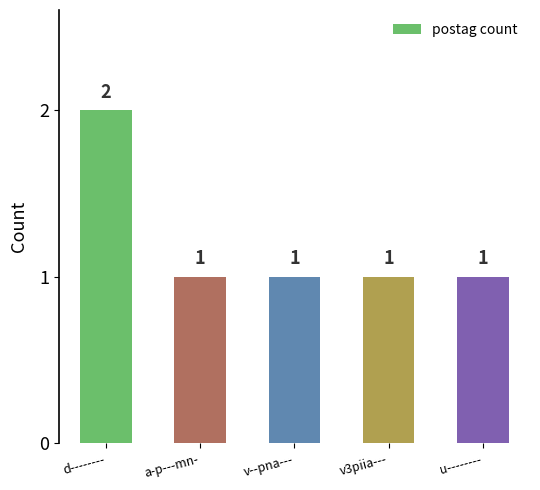

What is the sum of all values?

6